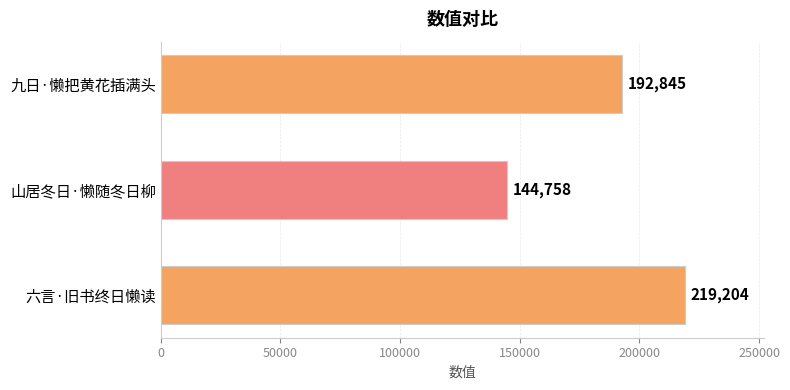

Reading top to bottom, transcribe all the data shown in this chart.

九日·懒把黄花插满头=192845	山居冬日·懒随冬日柳=144758	六言·旧书终日懒读=219204